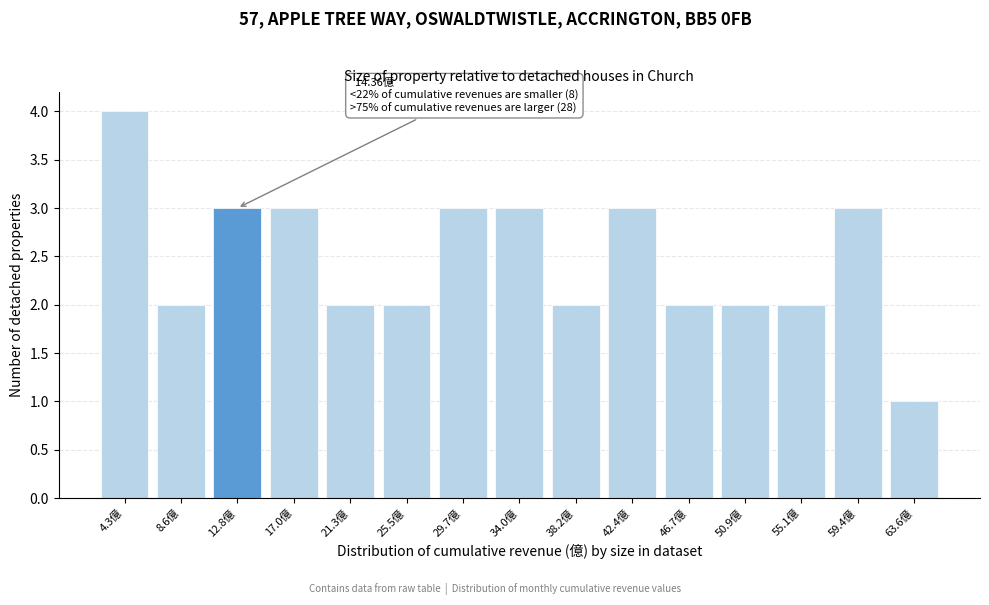

Reading left to right, what are all the values shown in this chart?

4.3億=4	8.6億=2	12.8億=3	17.0億=3	21.3億=2	25.5億=2	29.7億=3	34.0億=3	38.2億=2	42.4億=3	46.7億=2	50.9億=2	55.1億=2	59.4億=3	63.6億=1